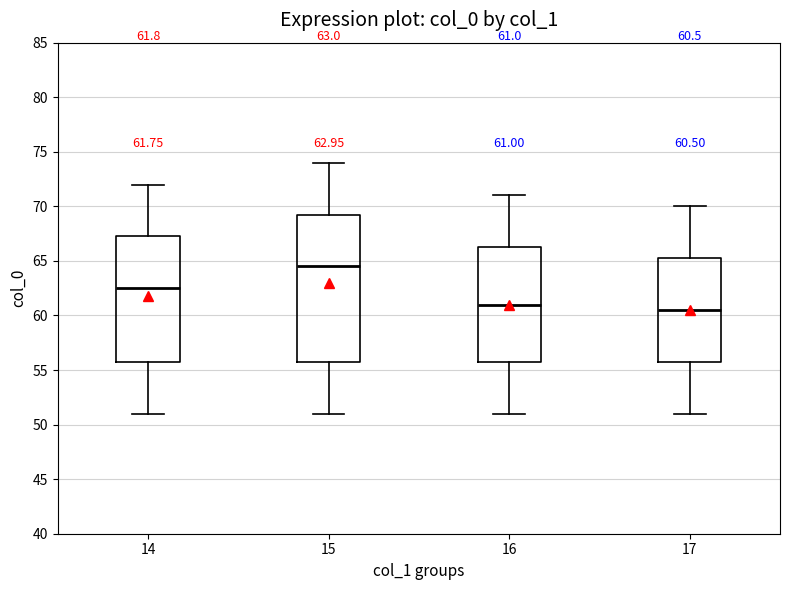

Which box's median line is the highest?

15